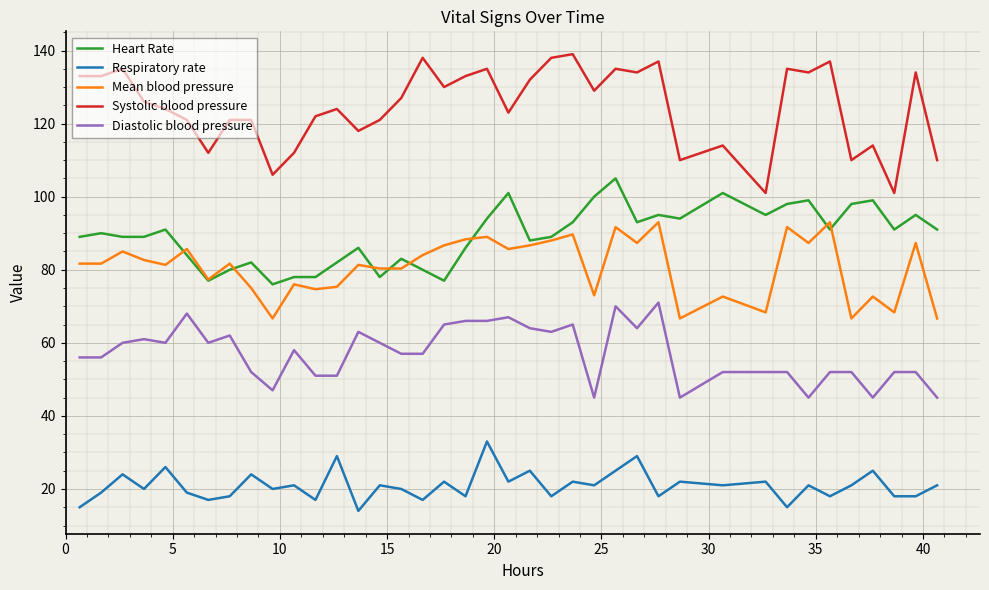

Which series has the widest spread of values?

Systolic blood pressure